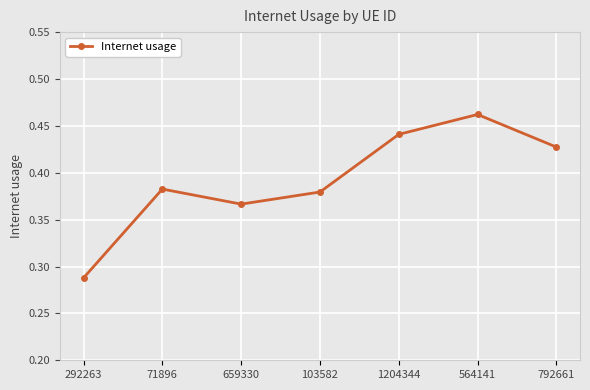

True or false: there are more than 1 points higher than both neighbors.

True